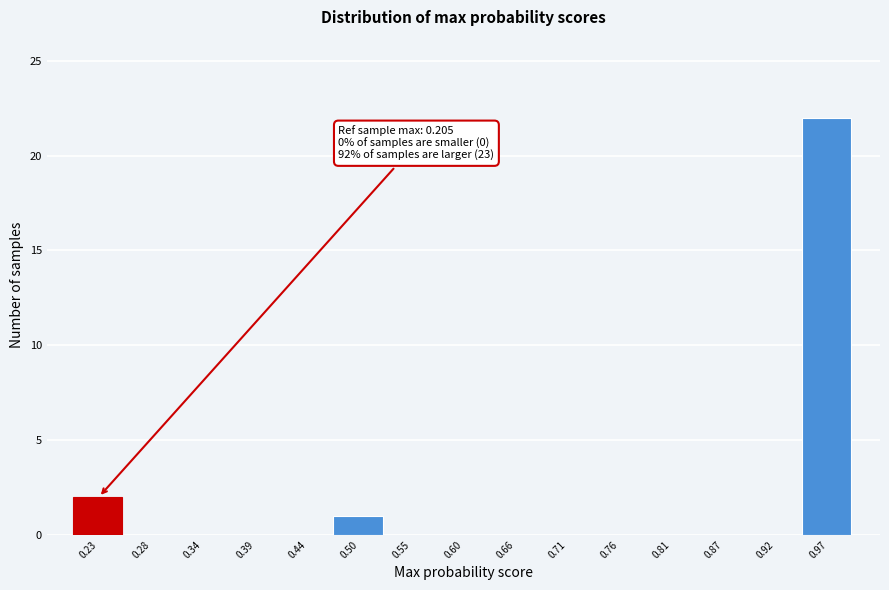

Over which range of the x-axis is the bar tallest?

0.95 to 1.00